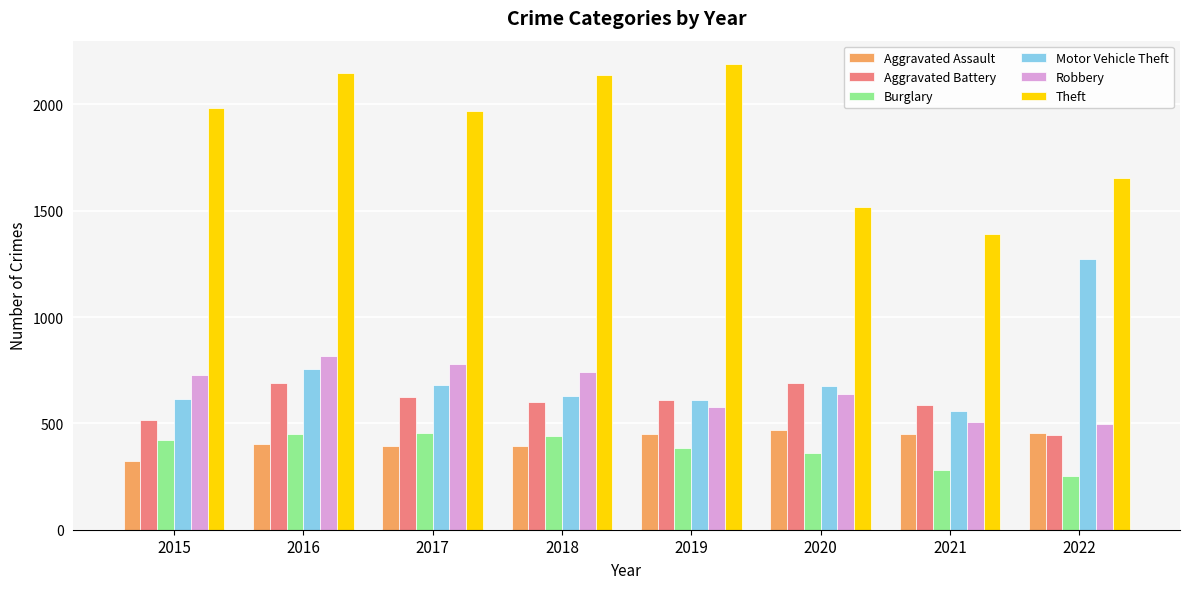

What is the smallest value displayed?

251